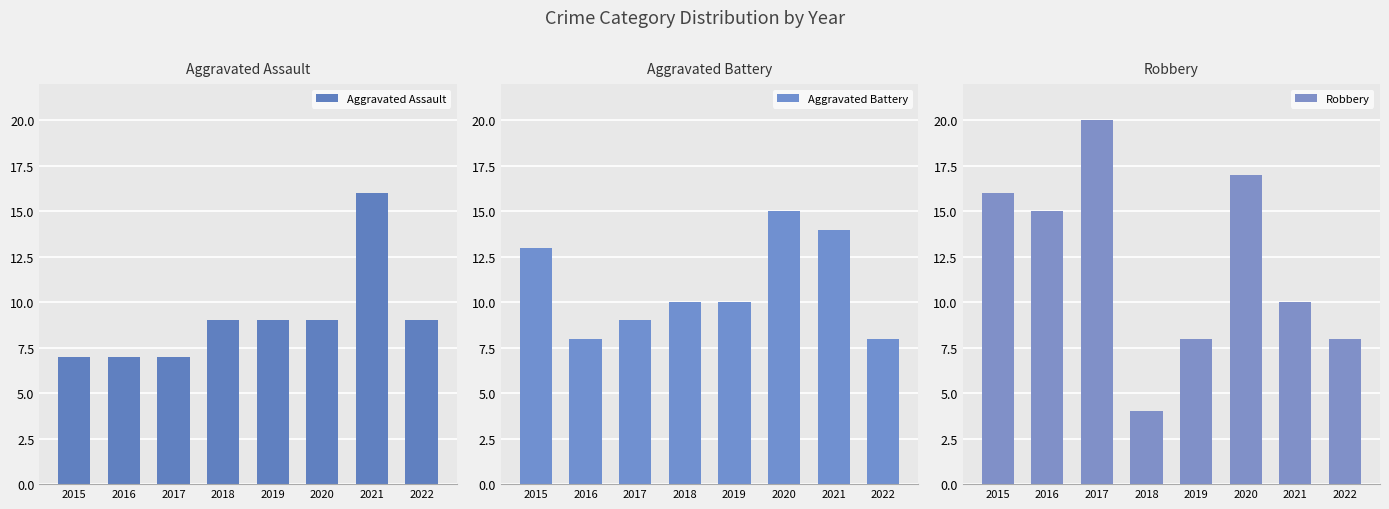

Which series has the widest spread of values?

Robbery